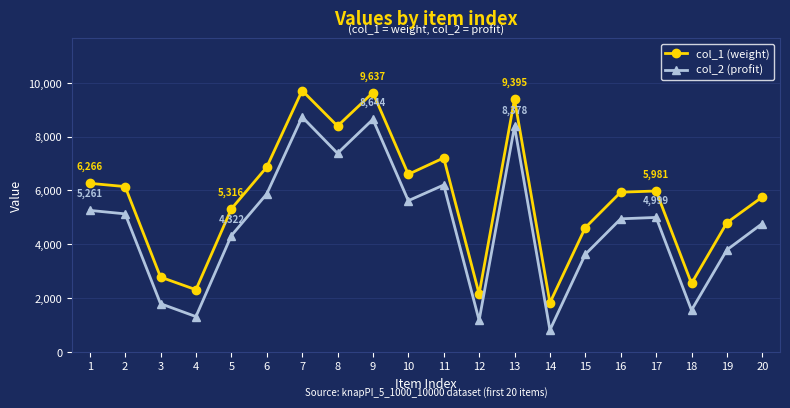

In col_2 (profit), how many points are higher than both neighbors (excluding endpoints)?

5